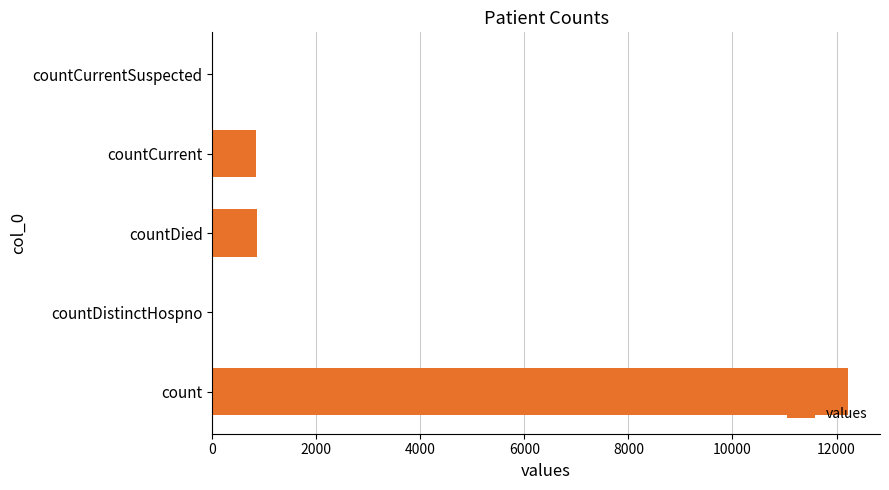

Is it true that the value at count is 5667?

False